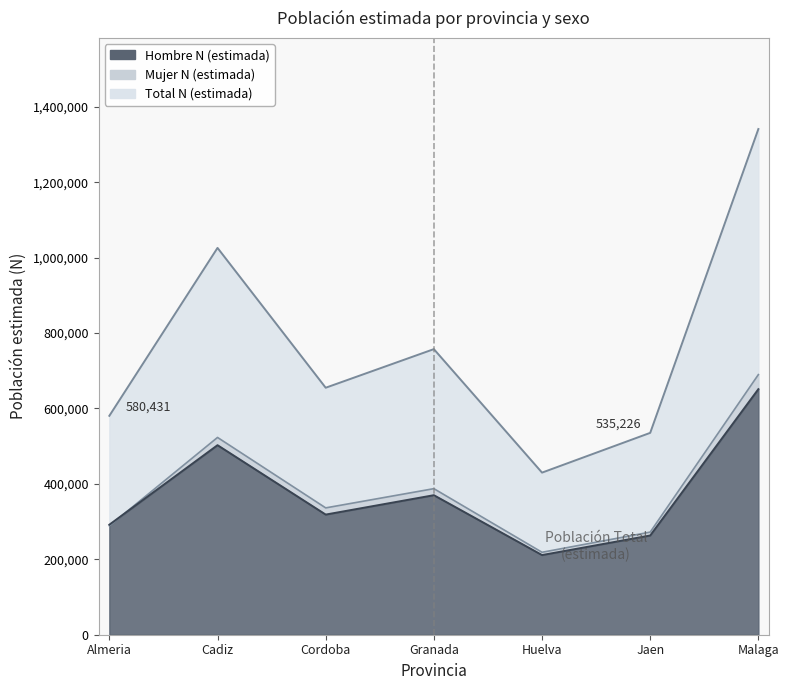

What is the label of the 5th point from the left?

Huelva